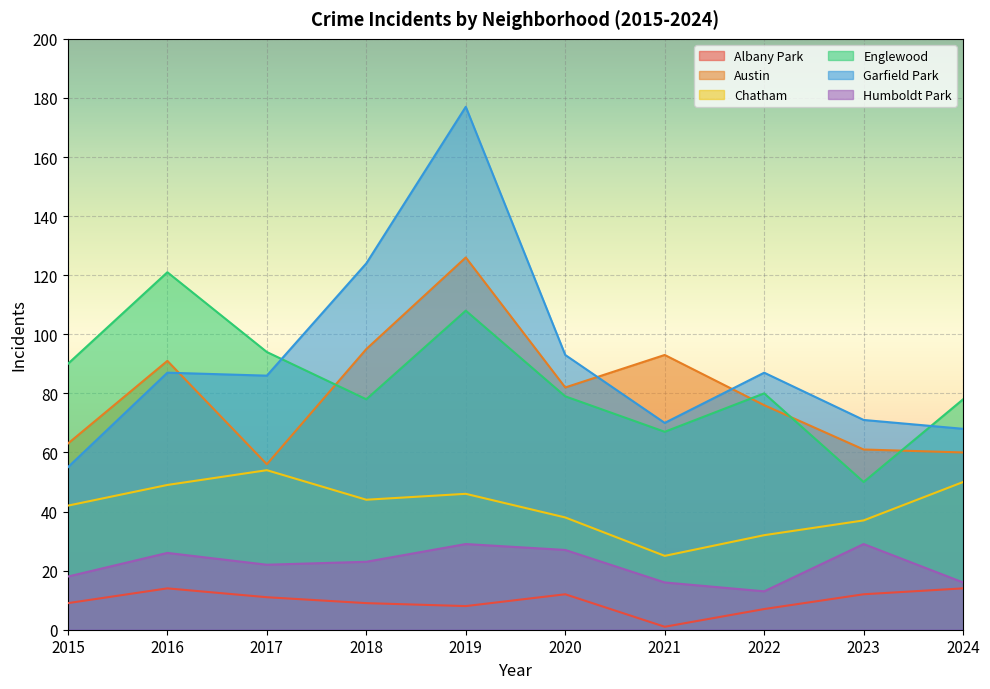

Reading right to left, what are all the values shown in this chart?

Albany Park: 2024=14	2023=12	2022=7	2021=1	2020=12	2019=8	2018=9	2017=11	2016=14	2015=9
Austin: 2024=60	2023=61	2022=76	2021=93	2020=82	2019=126	2018=95	2017=56	2016=91	2015=63
Chatham: 2024=50	2023=37	2022=32	2021=25	2020=38	2019=46	2018=44	2017=54	2016=49	2015=42
Englewood: 2024=78	2023=50	2022=80	2021=67	2020=79	2019=108	2018=78	2017=94	2016=121	2015=90
Garfield Park: 2024=68	2023=71	2022=87	2021=70	2020=93	2019=177	2018=124	2017=86	2016=87	2015=55
Humboldt Park: 2024=16	2023=29	2022=13	2021=16	2020=27	2019=29	2018=23	2017=22	2016=26	2015=18